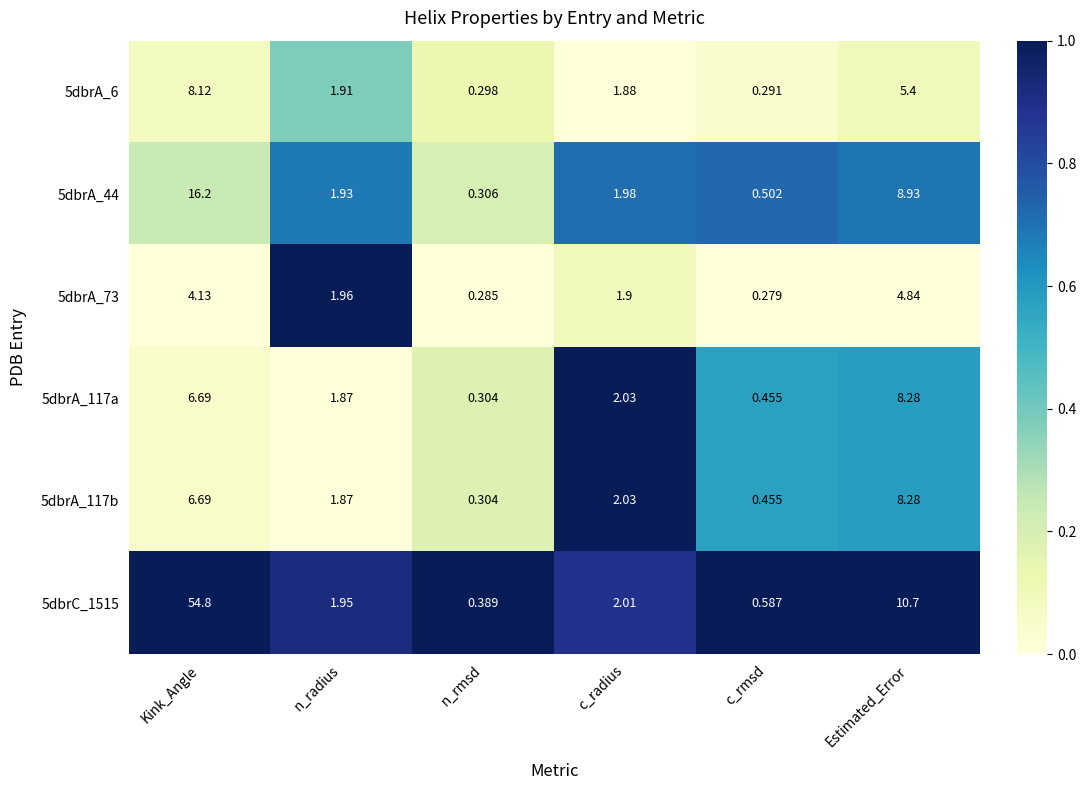

Which label corresponds to the smallest value in the chart?

c_rmsd